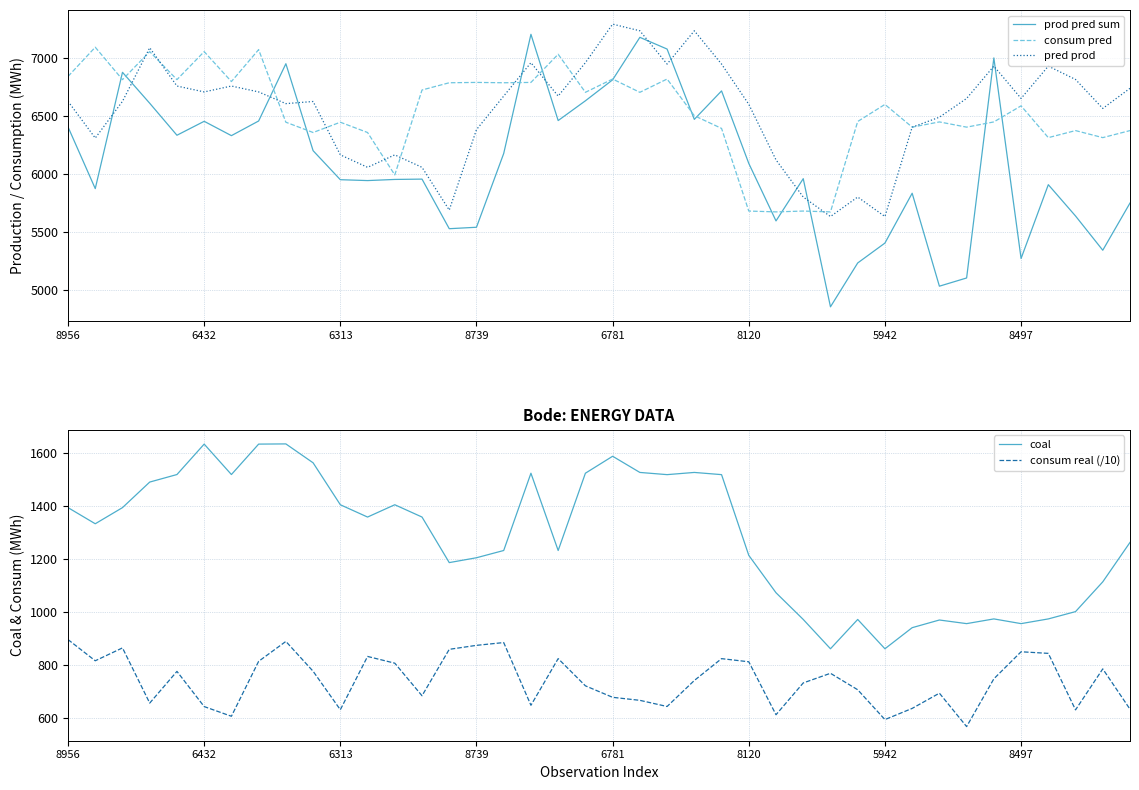

What is the maximum value shown in the chart?

7291.9